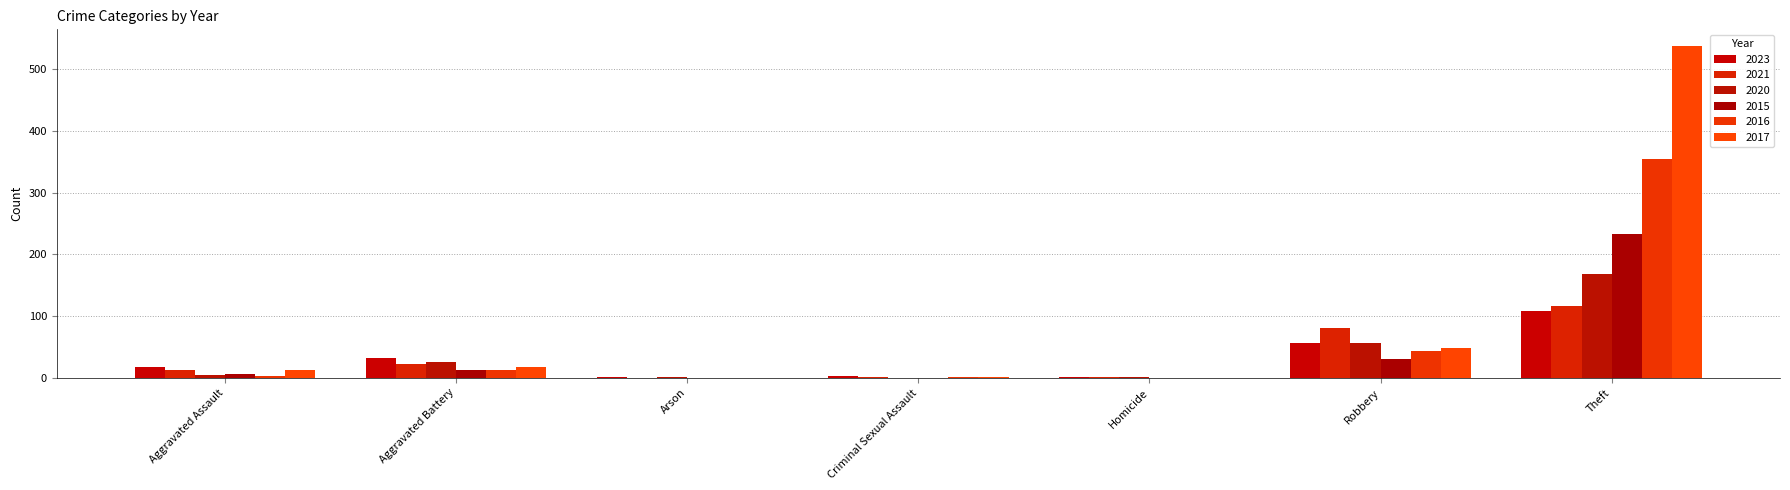

At which category is the sum across all series the highest?

Theft